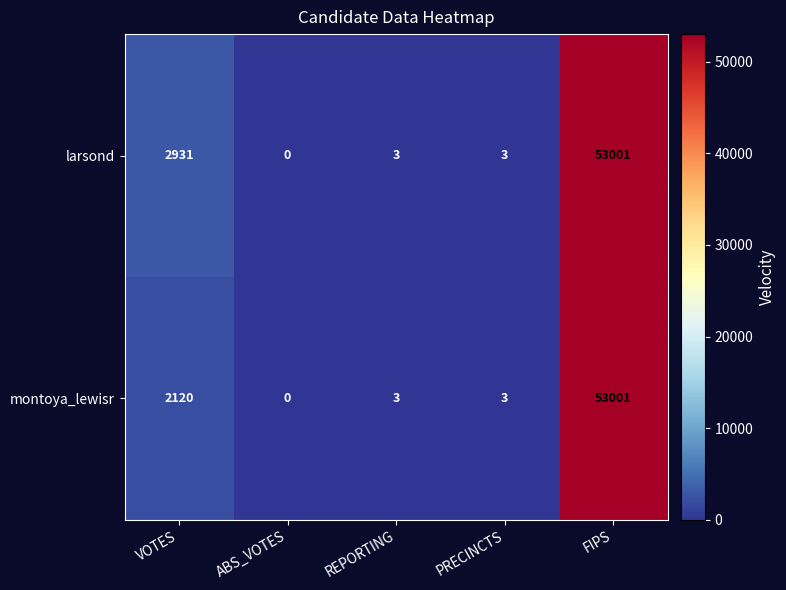

How many categories are shown in the chart?

5